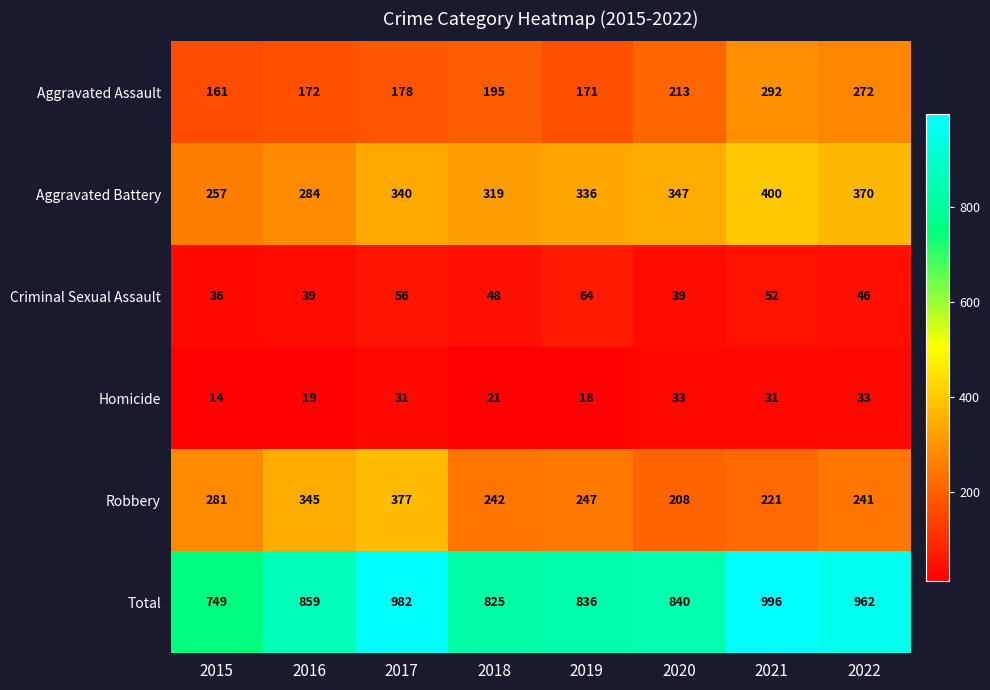

At which category is the sum across all series the highest?

2021